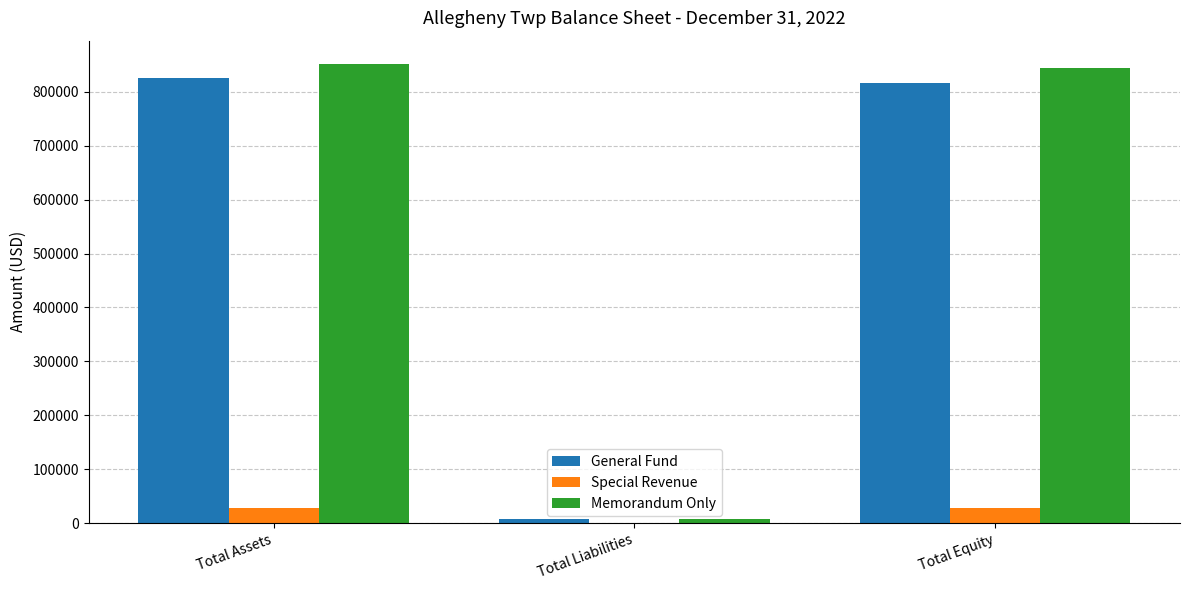

Reading left to right, list all the values displayed in this chart.

General Fund: Total Assets=824753	Total Liabilities=8020	Total Equity=816733
Special Revenue: Total Assets=27500	Total Liabilities=0	Total Equity=27500
Memorandum Only: Total Assets=852253	Total Liabilities=8020	Total Equity=844233